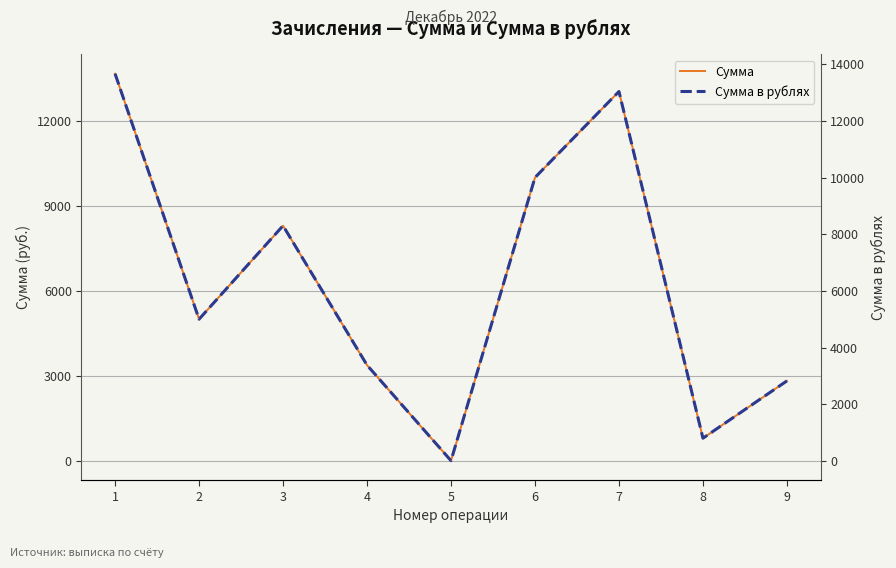

What is the maximum value shown in the chart?

13662